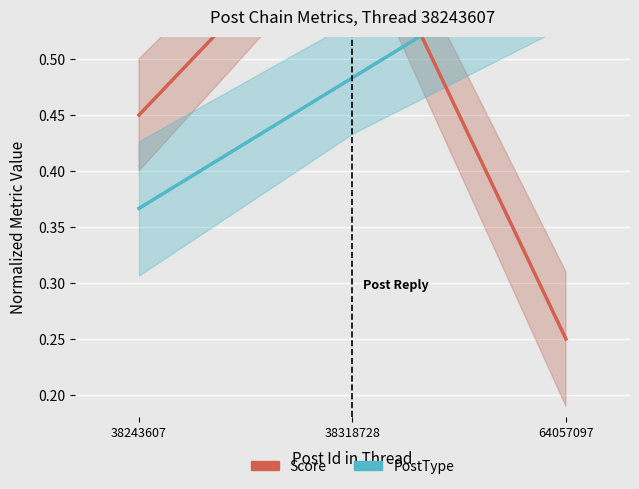

At 38243607, list the series in order from largest to smallest.

Score, PostType